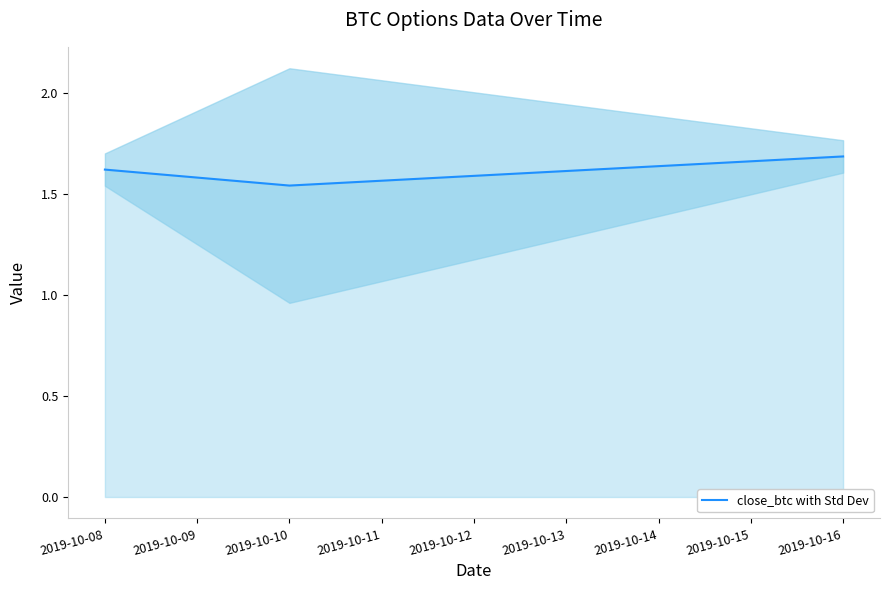

The value at 2019-10-08 is 1.6. True or false?

True